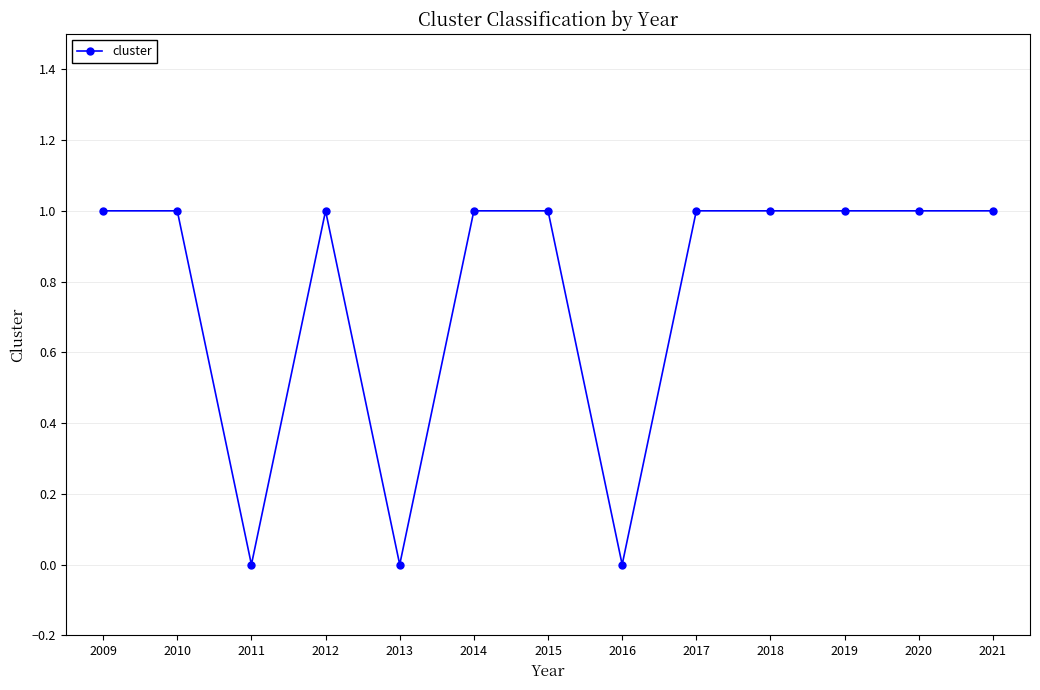

True or false: the data shows 1 at 2011.

False